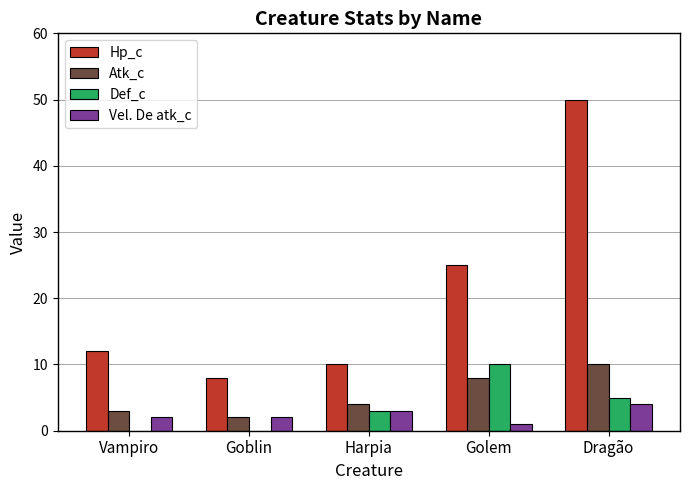

At which category is the sum across all series the highest?

Dragão